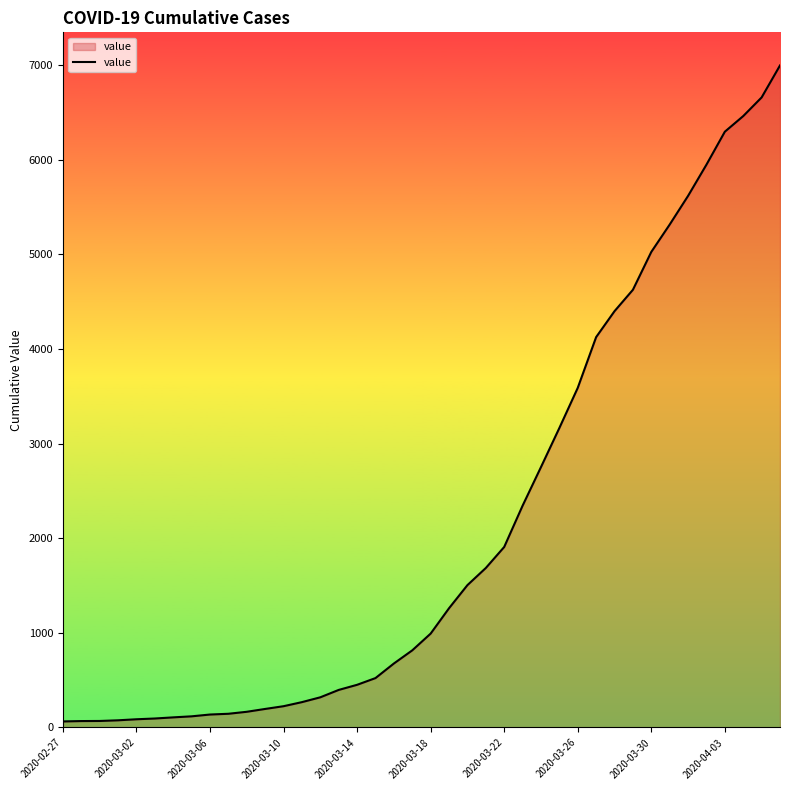

What is the greatest value displayed?

6994